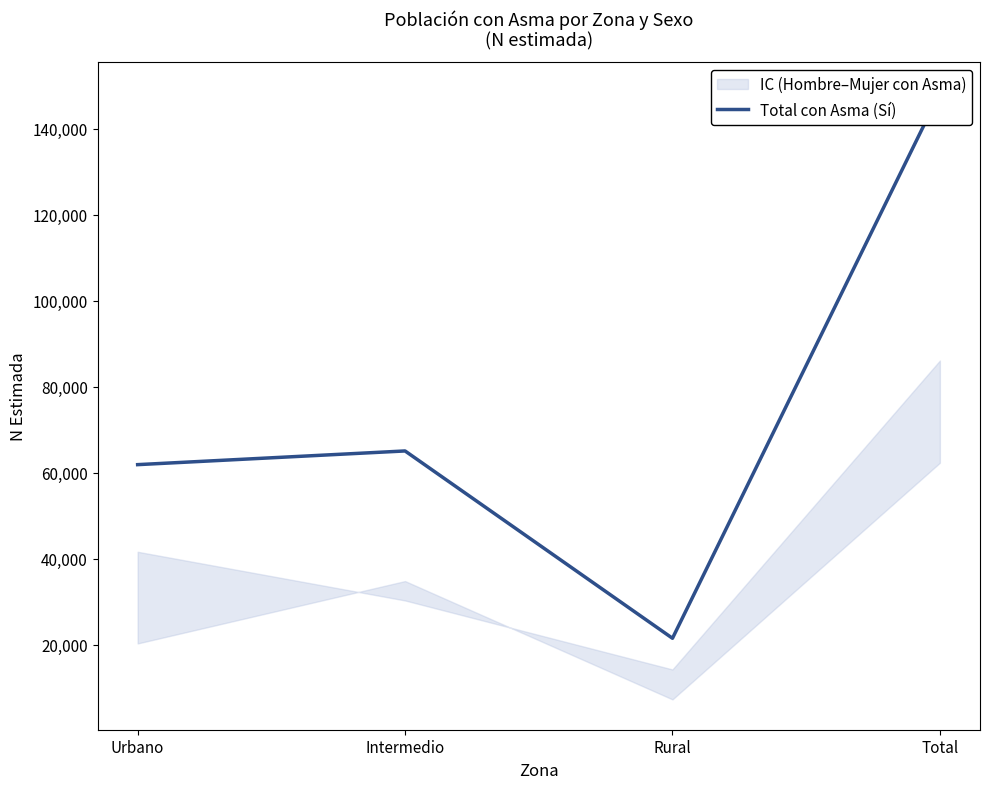

How many data points are less than 65030?

2